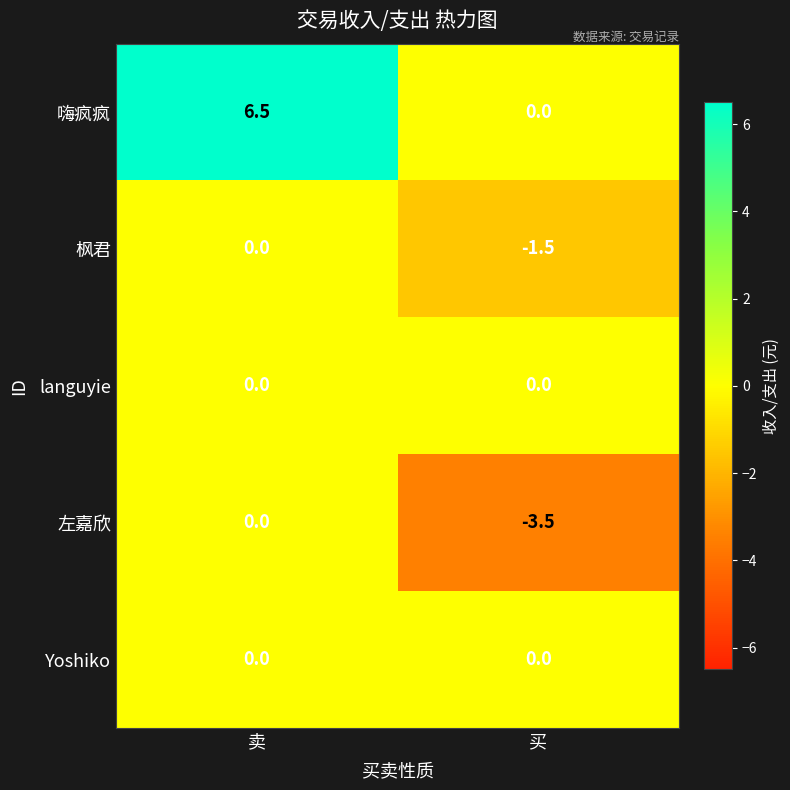

Is it true that 左嘉欣 equals -3.5 at 买?

True